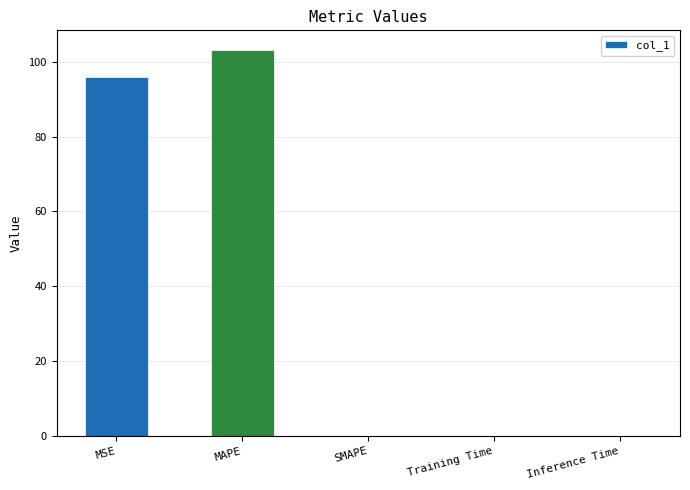

At which category does the chart reach its peak across all series?

MAPE